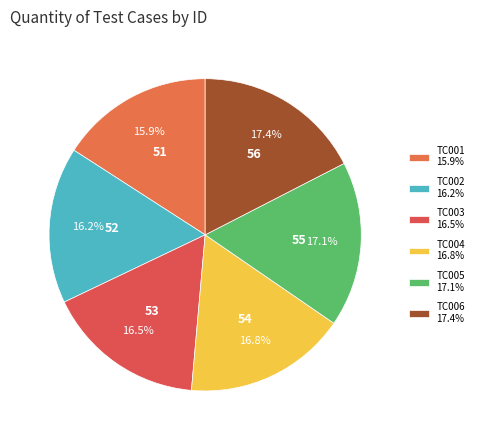

Is TC006 the majority of the pie?

No